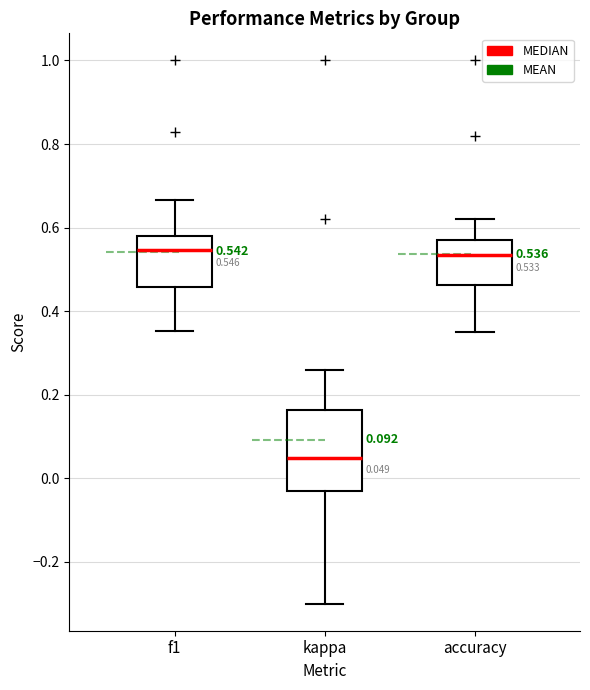

Which box has the lowest median line?

kappa